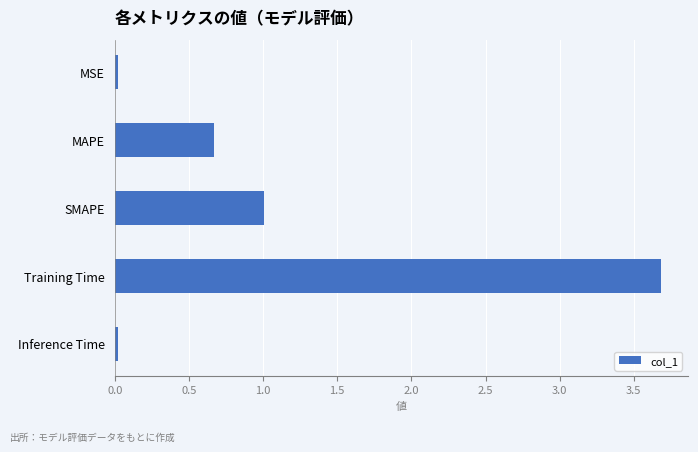

What is the greatest value displayed?

3.7